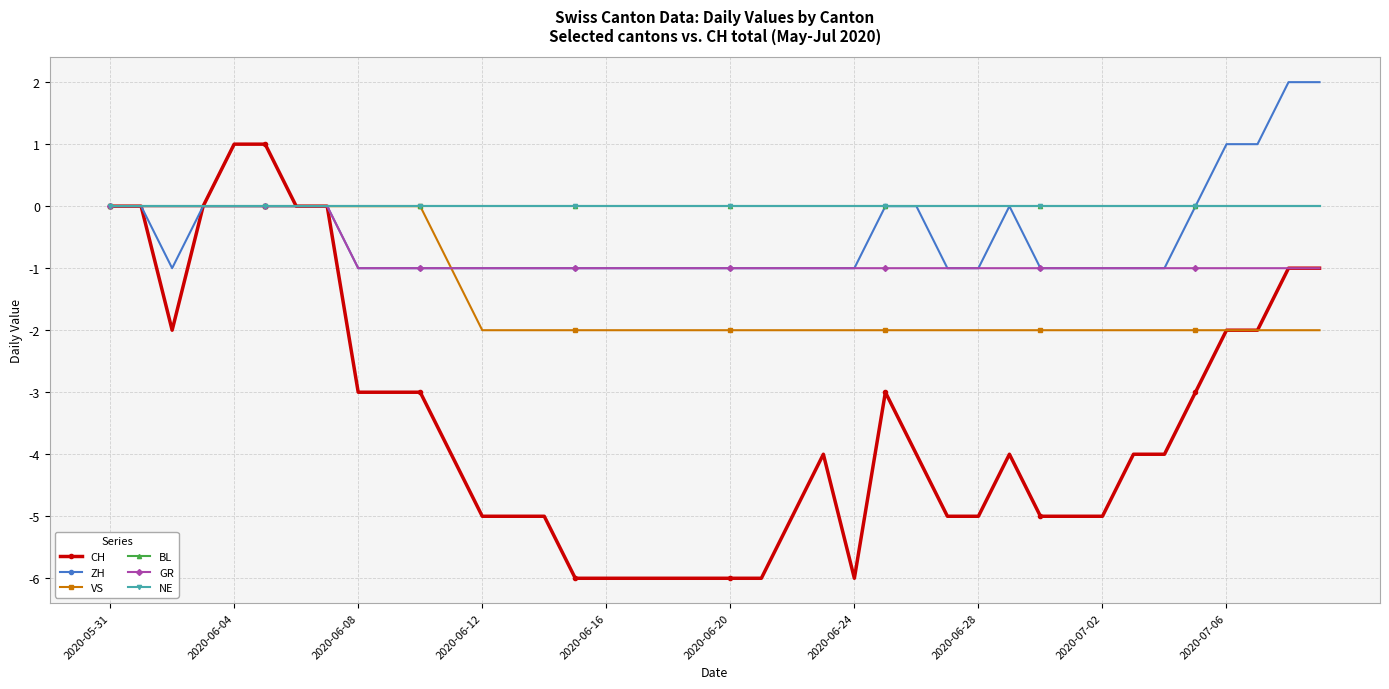

Reading right to left, transcribe all the data shown in this chart.

CH: -1	-1	-2	-2	-3	-4	-4	-5	-5	-5	-4	-5	-5	-4	-3	-6	-4	-5	-6	-6	-6	-6	-6	-6	-6	-5	-5	-5	-4	-3	-3	-3	0	0	1	1	0	-2	0	0
ZH: 2	2	1	1	0	-1	-1	-1	-1	-1	0	-1	-1	0	0	-1	-1	-1	-1	-1	-1	-1	-1	-1	-1	-1	-1	-1	-1	-1	-1	-1	0	0	0	0	0	-1	0	0
VS: -2	-2	-2	-2	-2	-2	-2	-2	-2	-2	-2	-2	-2	-2	-2	-2	-2	-2	-2	-2	-2	-2	-2	-2	-2	-2	-2	-2	-1	0	0	0	0	0	0	0	0	0	0	0
BL: 0	0	0	0	0	0	0	0	0	0	0	0	0	0	0	0	0	0	0	0	0	0	0	0	0	0	0	0	0	0	0	0	0	0	0	0	0	0	0	0
GR: -1	-1	-1	-1	-1	-1	-1	-1	-1	-1	-1	-1	-1	-1	-1	-1	-1	-1	-1	-1	-1	-1	-1	-1	-1	-1	-1	-1	-1	-1	-1	-1	0	0	0	0	0	0	0	0
NE: 0	0	0	0	0	0	0	0	0	0	0	0	0	0	0	0	0	0	0	0	0	0	0	0	0	0	0	0	0	0	0	0	0	0	0	0	0	0	0	0